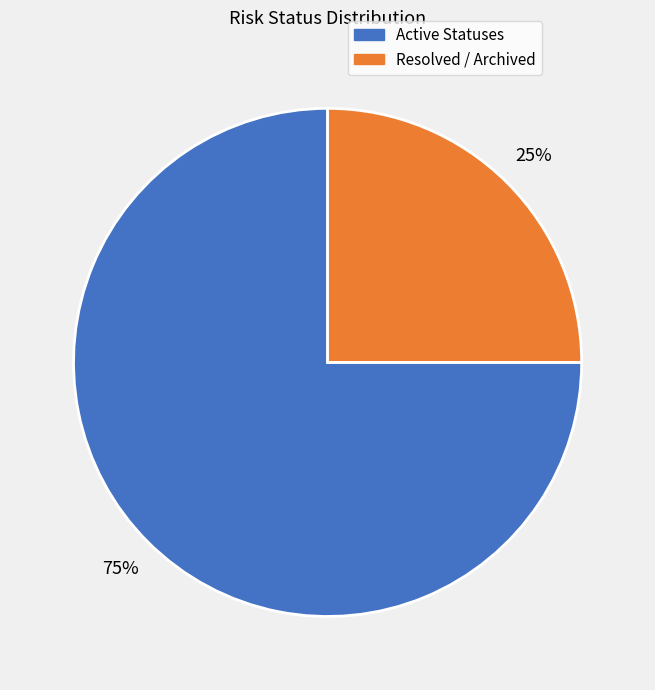

To the nearest percent, what is the difference between the largest and smallest slice percentages?

50%